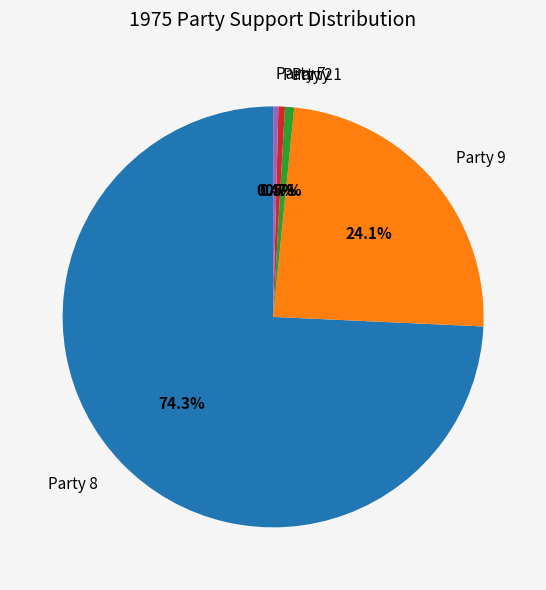

Is it true that Party 7 is 0% of the pie?

True